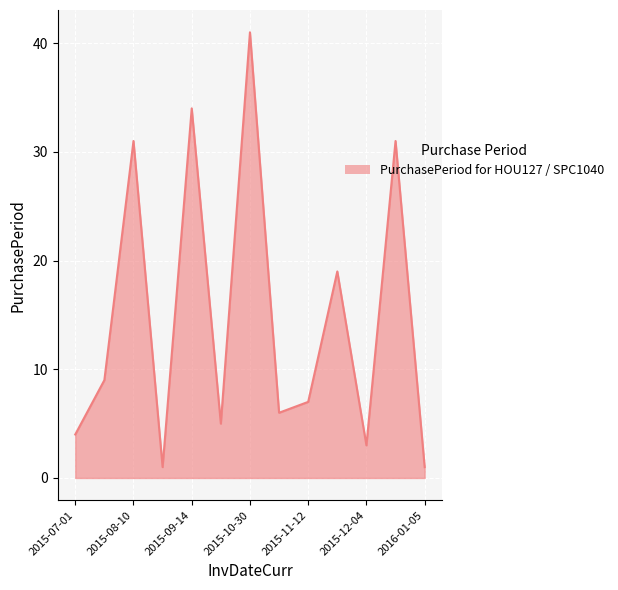

What is the greatest value displayed?

41